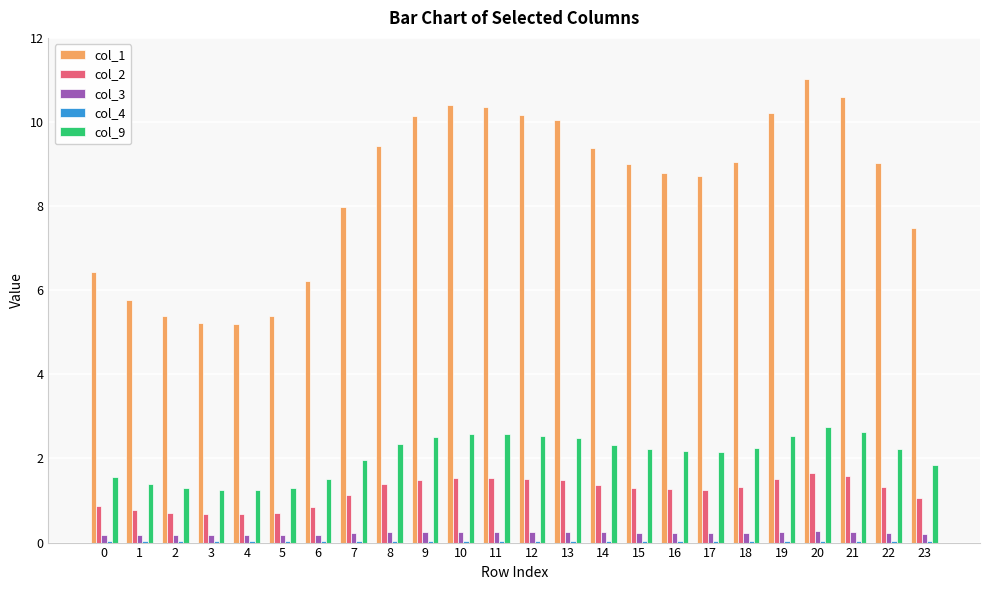

Is it true that col_2 equals 1.5 at 13?

True